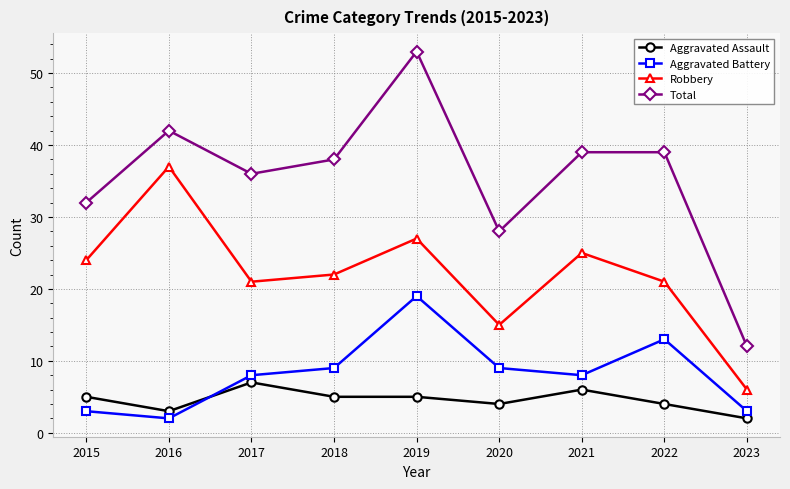

What is the total value across all series at 2015?

64